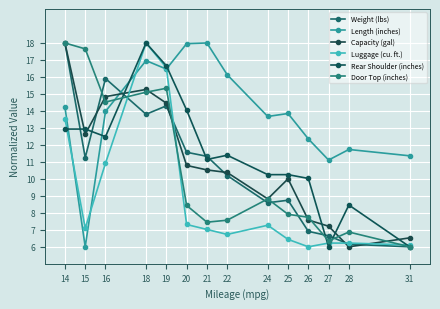

How many times do Luggage (cu. ft.) and Door Top (inches) cross each other?

3